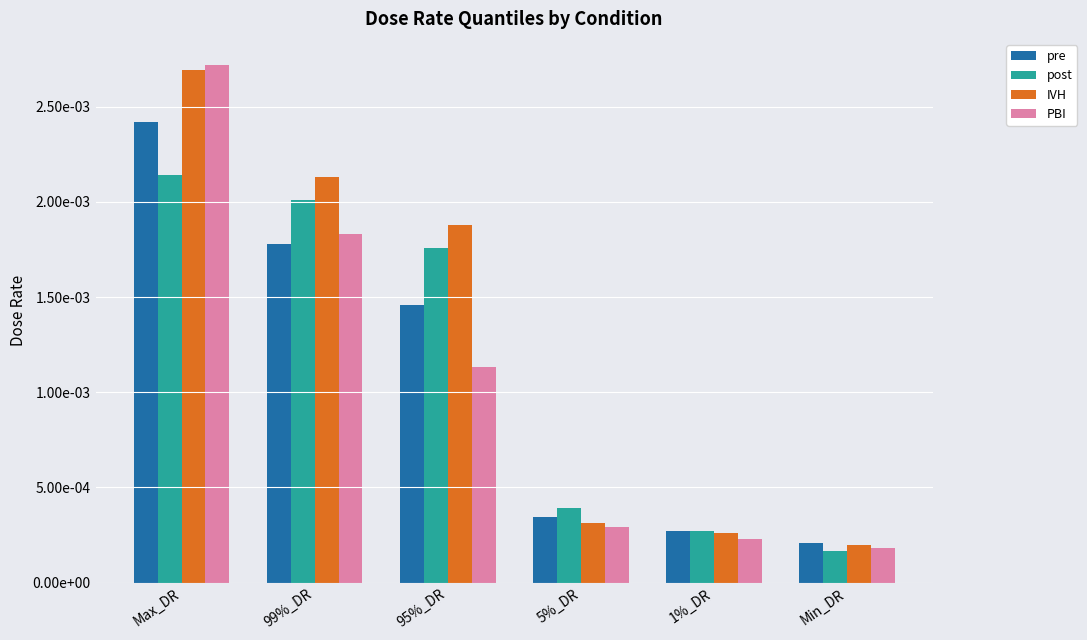

At how many categories does at least one series exceed 0?

6